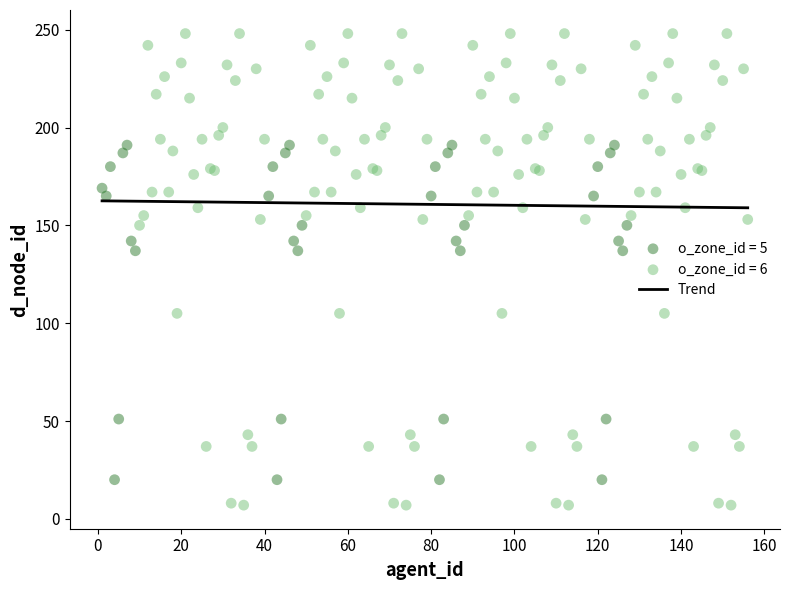

Which series contains the highest Y value?

o_zone_id = 6